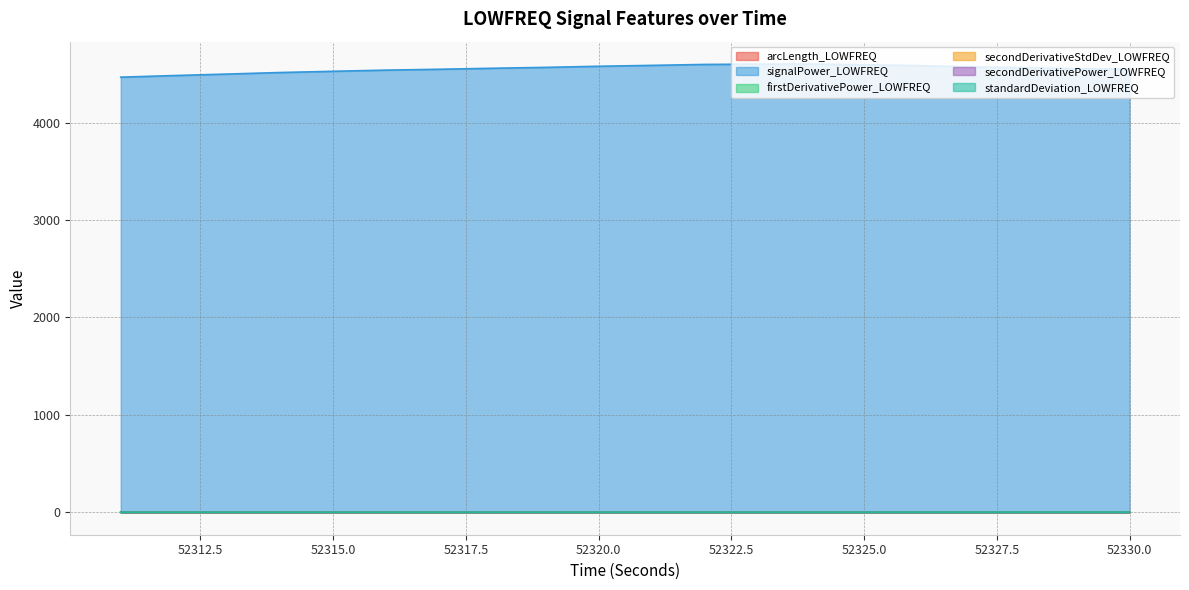

Count the firstDerivativePower_LOWFREQ values in the range 0 to 1.

20